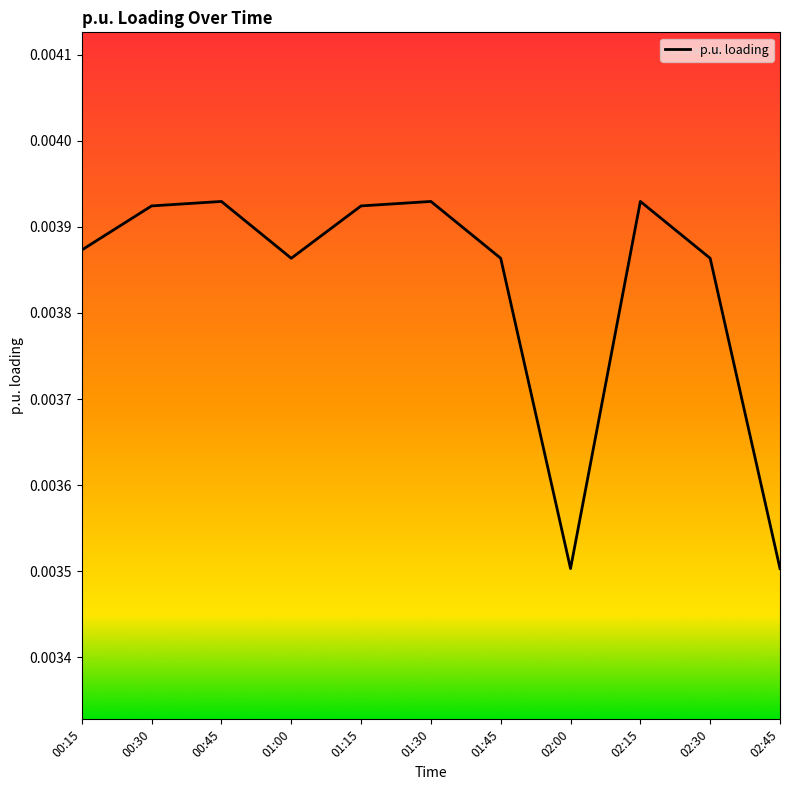

What position from the left is 02:30?

10